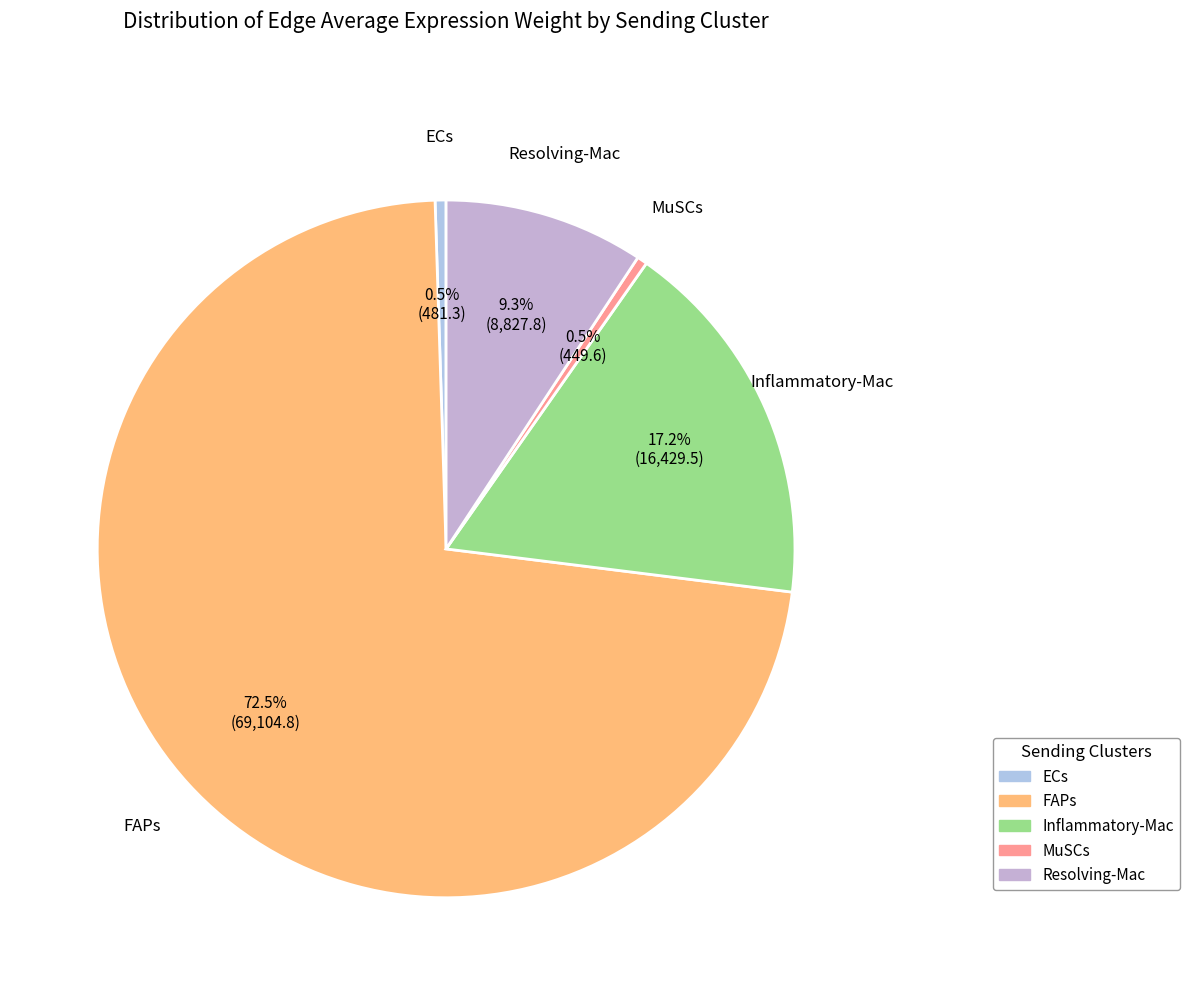

Do Resolving-Mac and ECs together represent more than half of the pie?

No